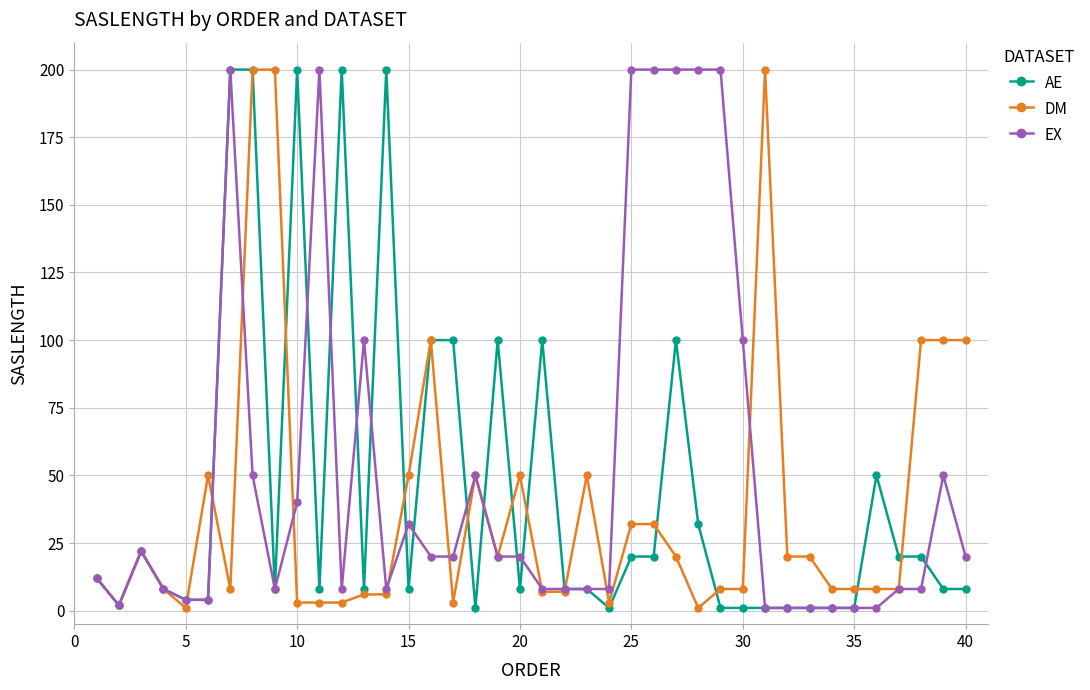

What is the maximum value for EX?

200